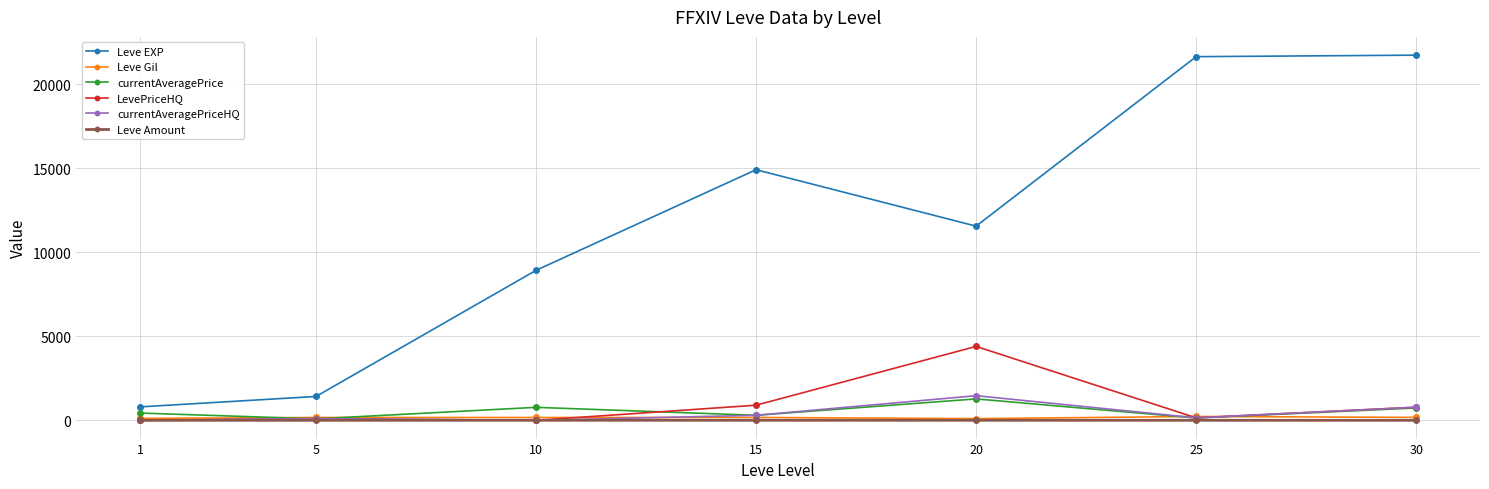

What are all the series names shown in the legend?

Leve EXP, Leve Gil, currentAveragePrice, LevePriceHQ, currentAveragePriceHQ, Leve Amount